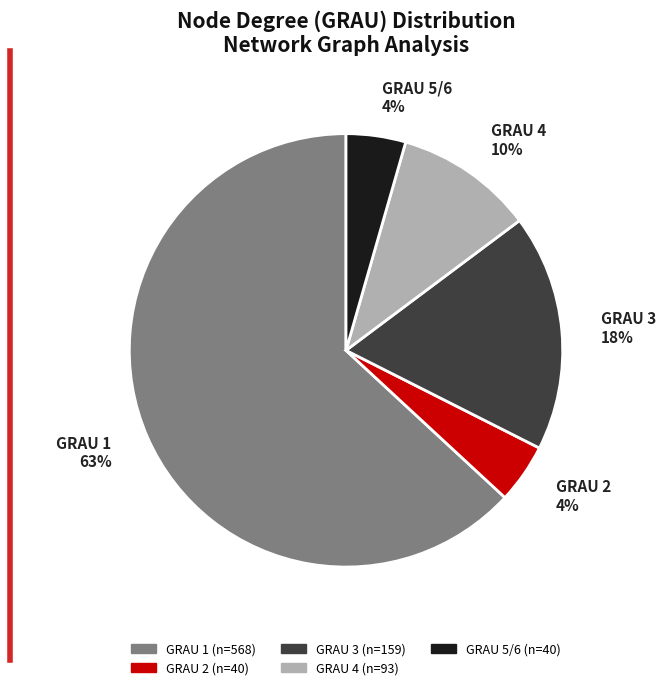

Does GRAU 2 account for over 50% of the chart?

No